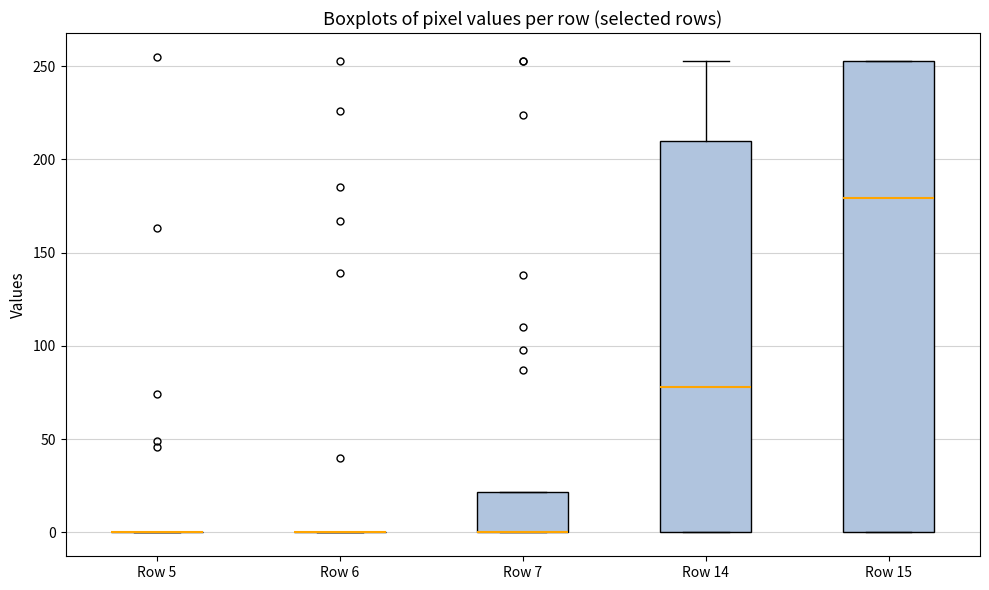

Comparing the boxes themselves (not the whiskers), which one is the tallest?

Row 15